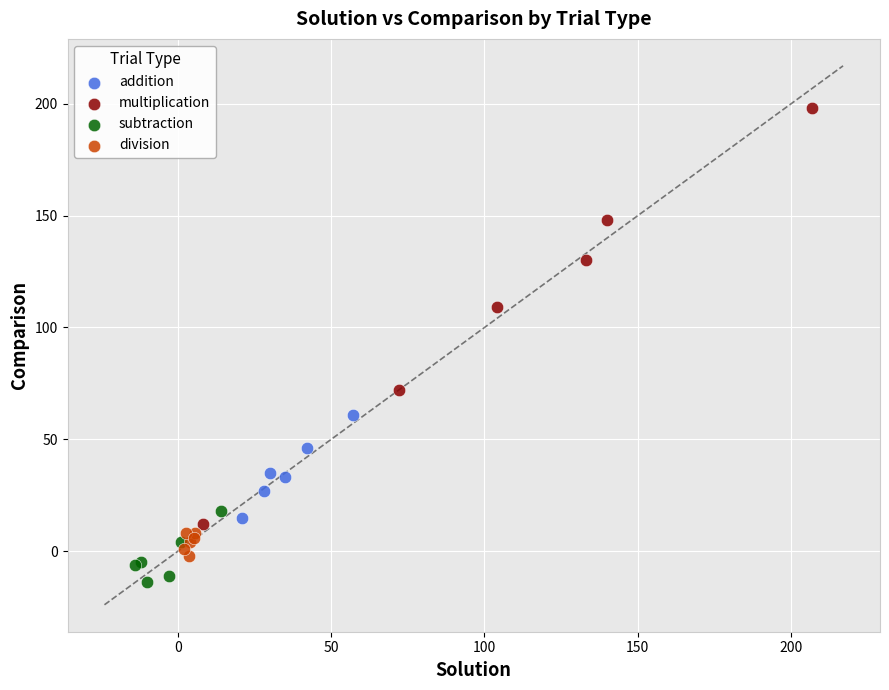

Which series has the largest Y range (max minus min)?

multiplication